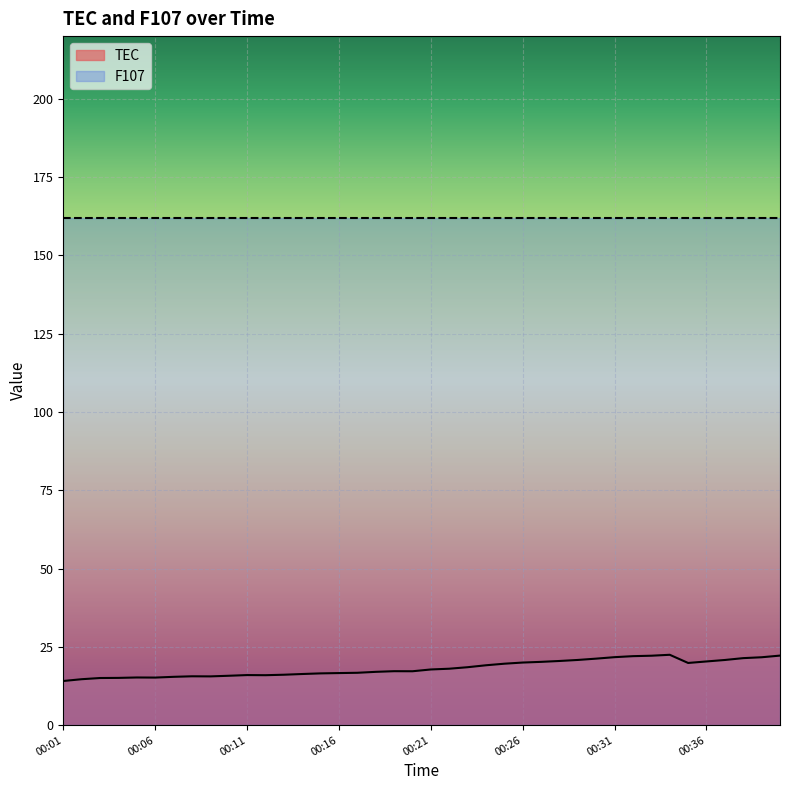

Where does the data first go above 17?

00:18